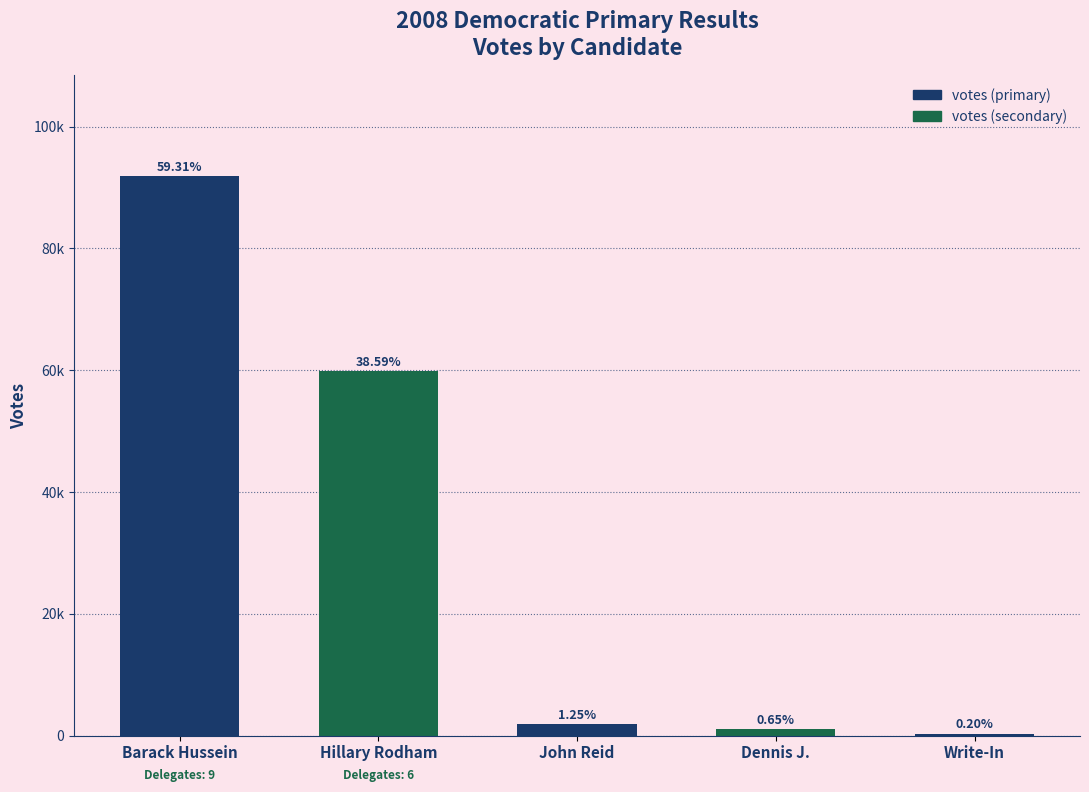

What is the average value?

30992